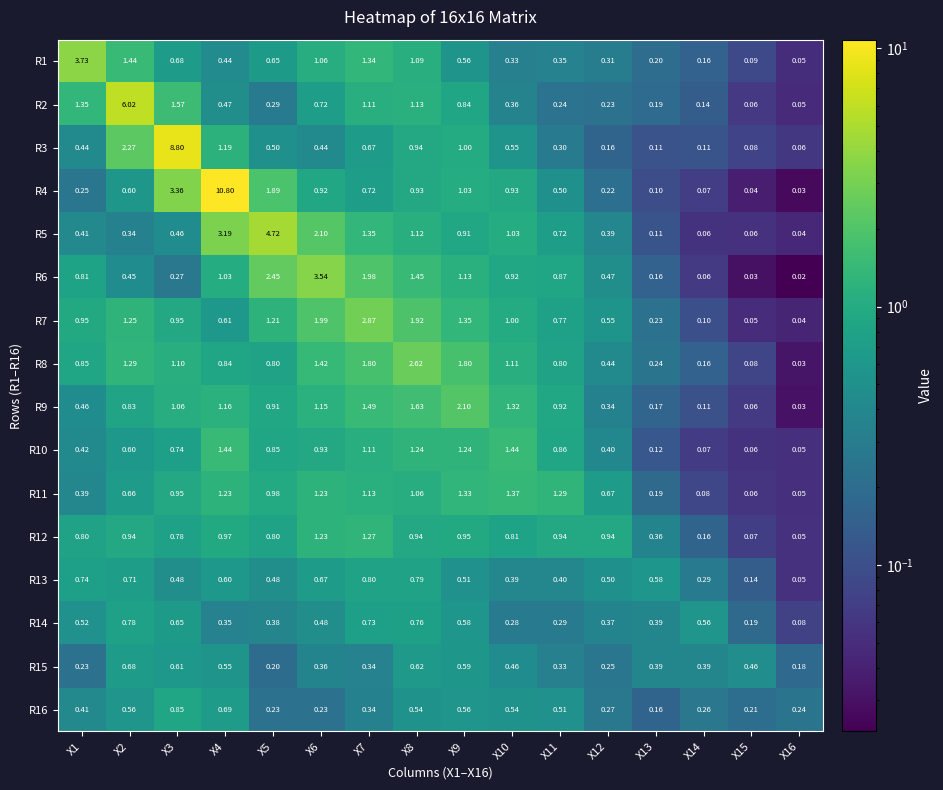

Is the value of R14 at X3 greater than the value of R11 at X16?

Yes